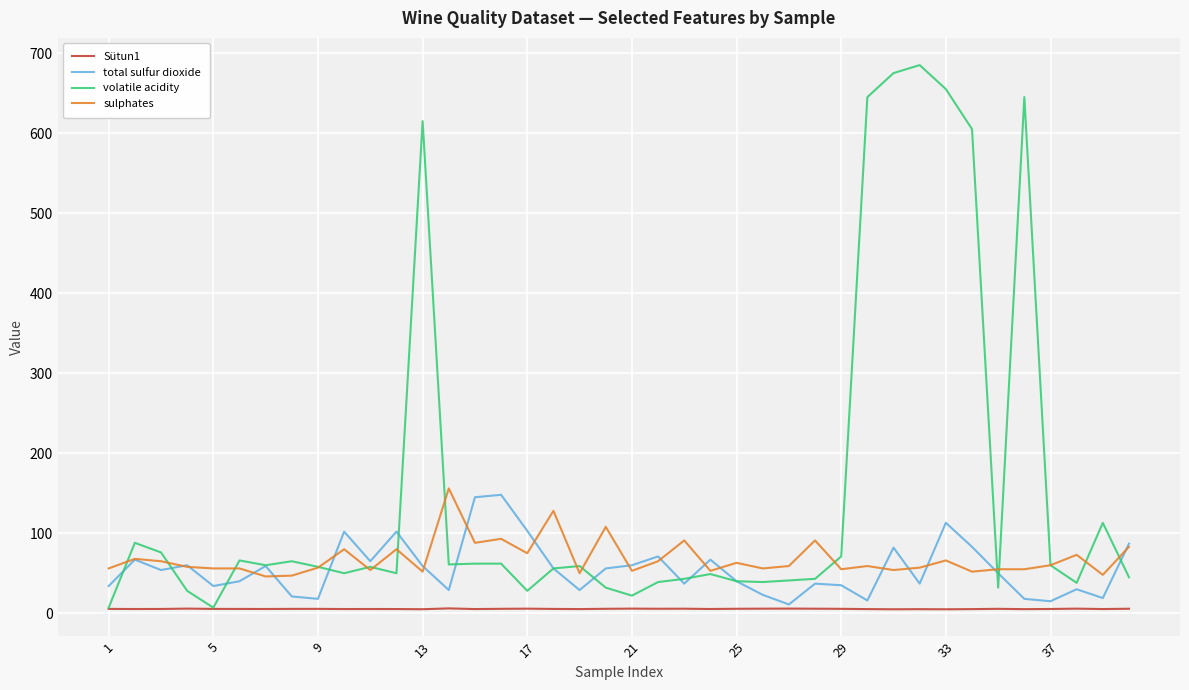

True or false: sulphates and Sütun1 intersect in this chart.

False